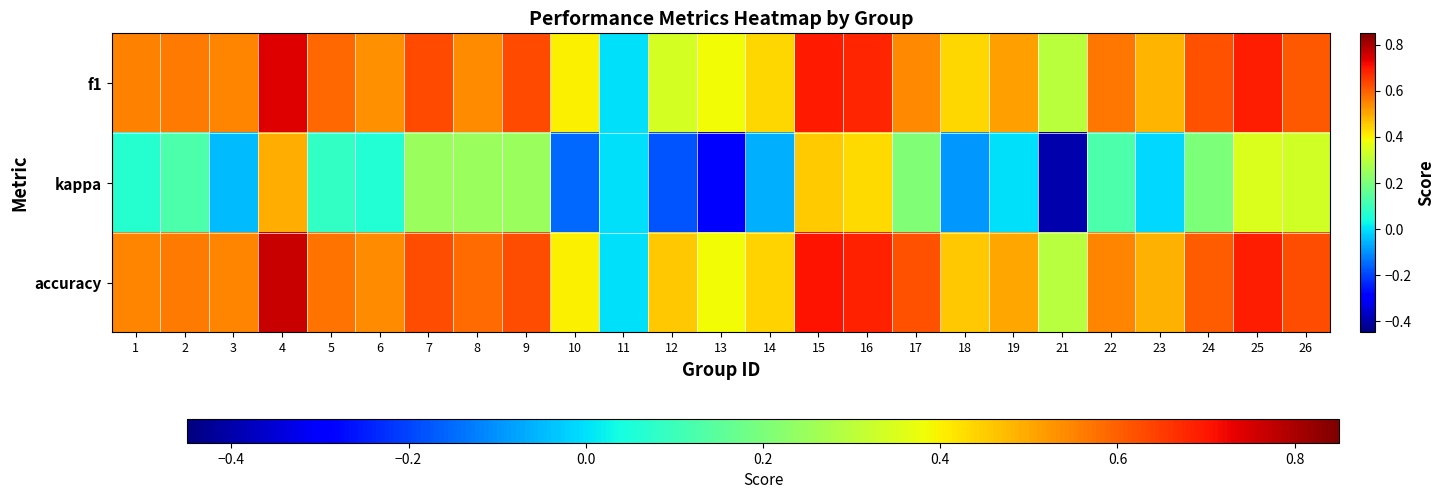

What is the maximum value shown in the chart?

0.8